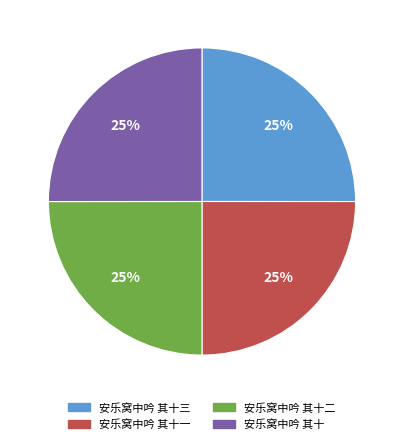

Is there any slice that represents more than half of the pie?

No